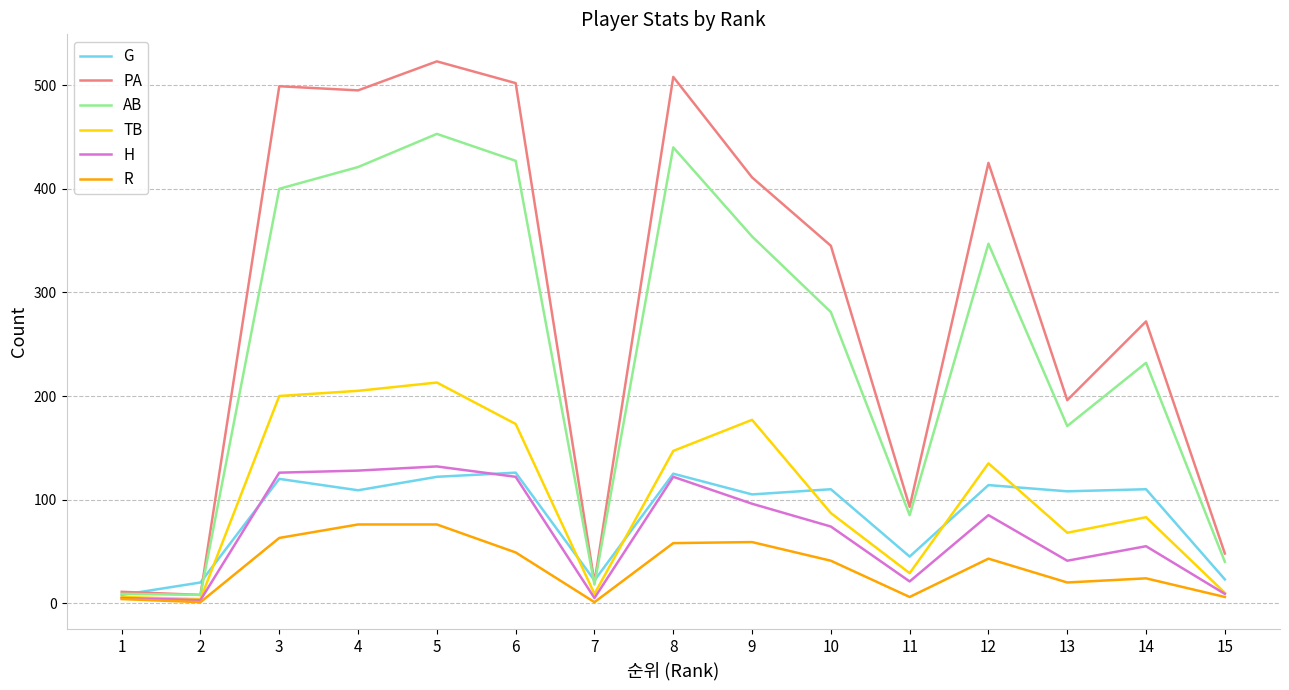

Which label corresponds to the largest value in the chart?

5